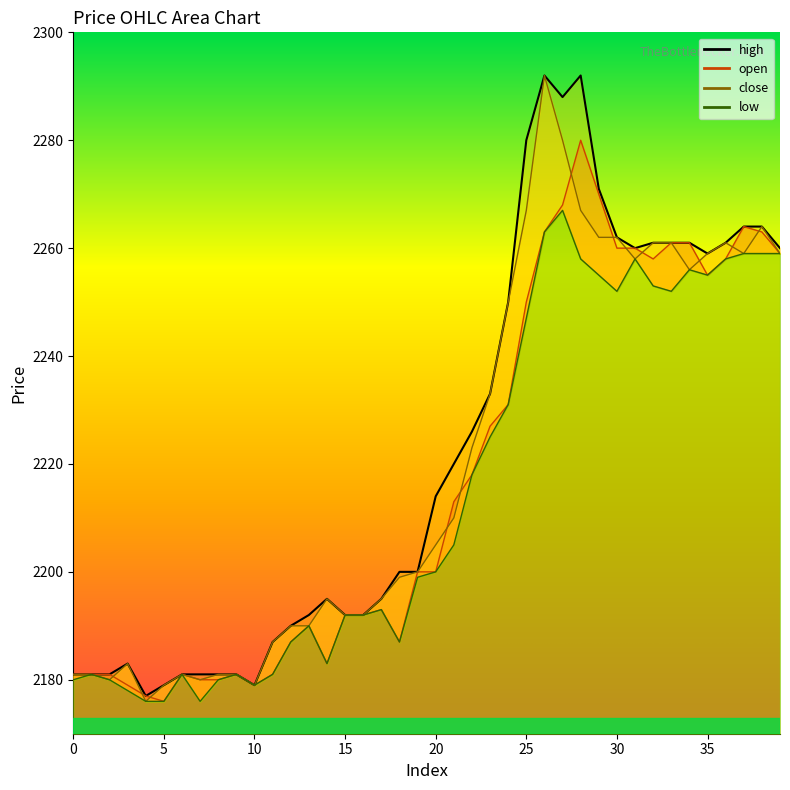

What is the sum of all open values?

88700